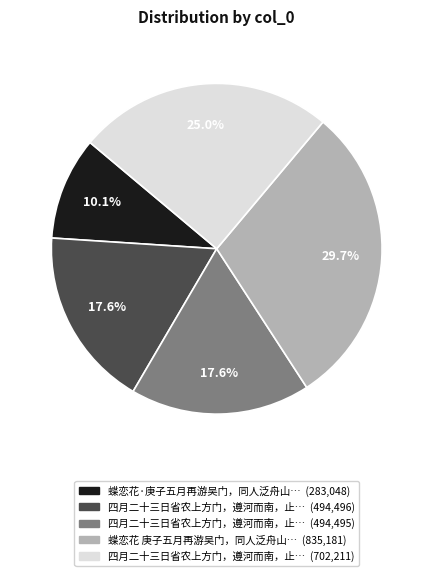

Is there any slice that represents more than half of the pie?

No